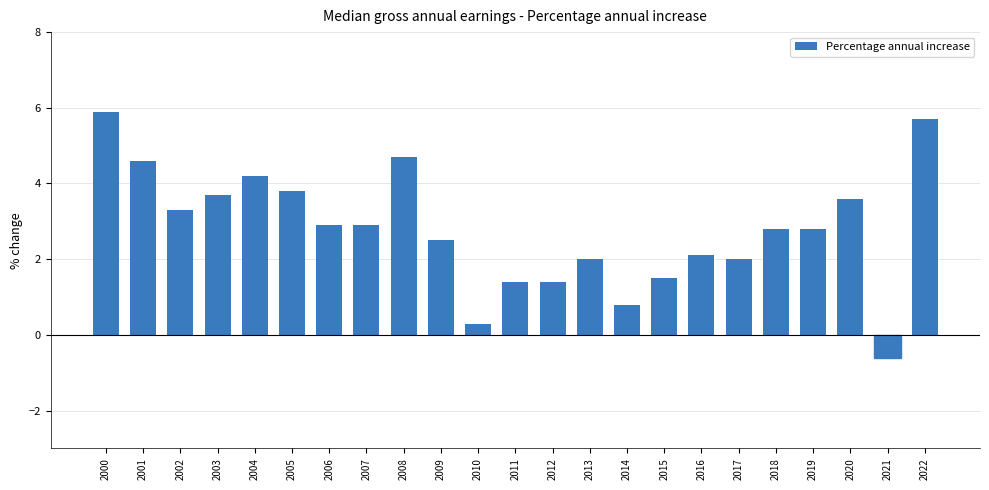

What is the approximate value at 2003?

3.7